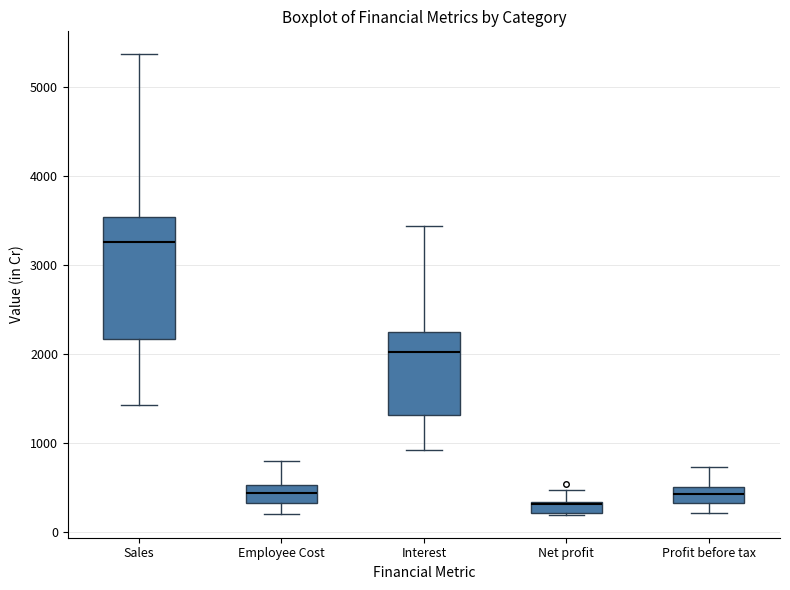

Which box is the tallest, from its lower edge to its upper edge?

Sales